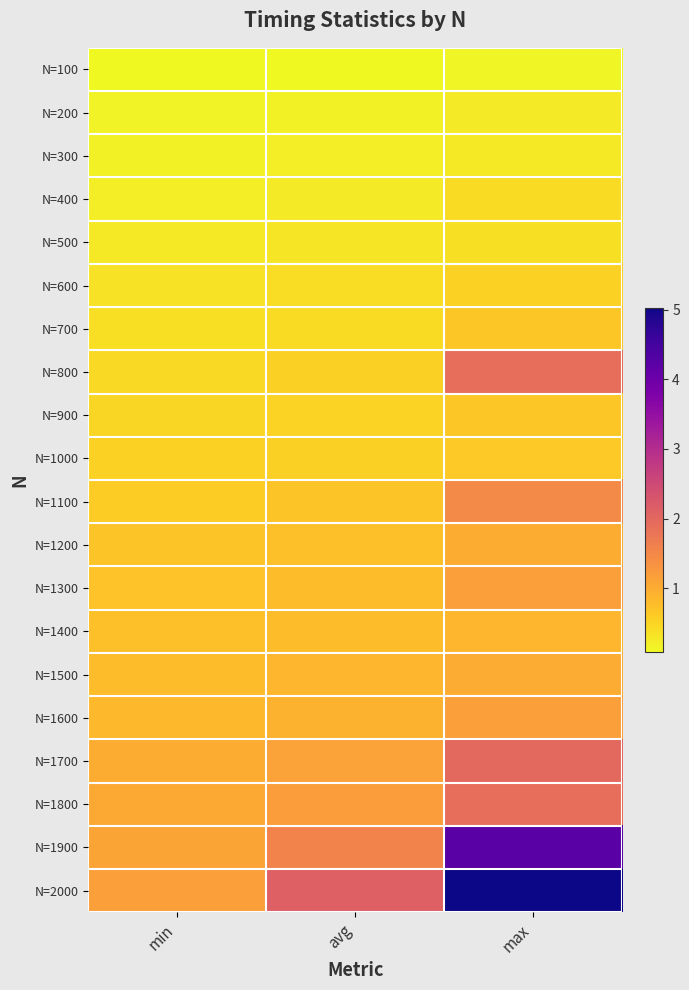

Reading left to right, list all the values displayed in this chart.

N=100: min=0.1	avg=0.1	max=0.1
N=200: min=0.1	avg=0.2	max=0.2
N=300: min=0.2	avg=0.2	max=0.3
N=400: min=0.2	avg=0.3	max=0.4
N=500: min=0.3	avg=0.3	max=0.4
N=600: min=0.3	avg=0.4	max=0.5
N=700: min=0.4	avg=0.4	max=0.7
N=800: min=0.4	avg=0.6	max=1.9
N=900: min=0.5	avg=0.5	max=0.6
N=1000: min=0.5	avg=0.6	max=0.6
N=1100: min=0.6	avg=0.7	max=1.5
N=1200: min=0.7	avg=0.7	max=1.0
N=1300: min=0.7	avg=0.8	max=1.2
N=1400: min=0.7	avg=0.8	max=0.9
N=1500: min=0.8	avg=0.9	max=1.0
N=1600: min=0.8	avg=0.9	max=1.2
N=1700: min=1.0	avg=1.1	max=2.0
N=1800: min=1.0	avg=1.2	max=1.9
N=1900: min=1.1	avg=1.6	max=4.2
N=2000: min=1.2	avg=2.1	max=5.0